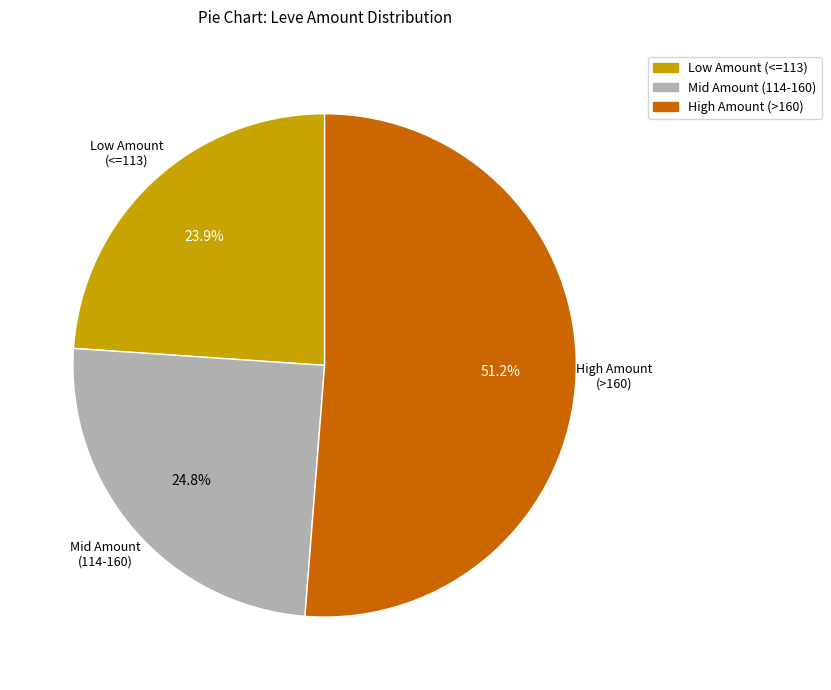

Which category has the smallest portion of the pie?

Low Amount (<=113)